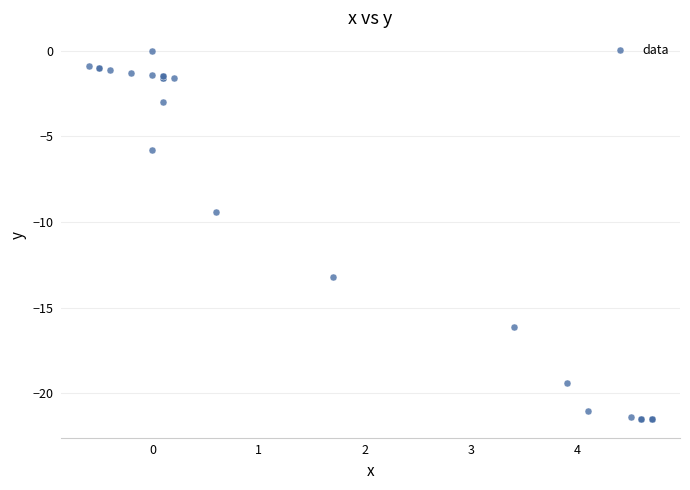

What Y value in the scatter plot is closest to -10?

-9.4